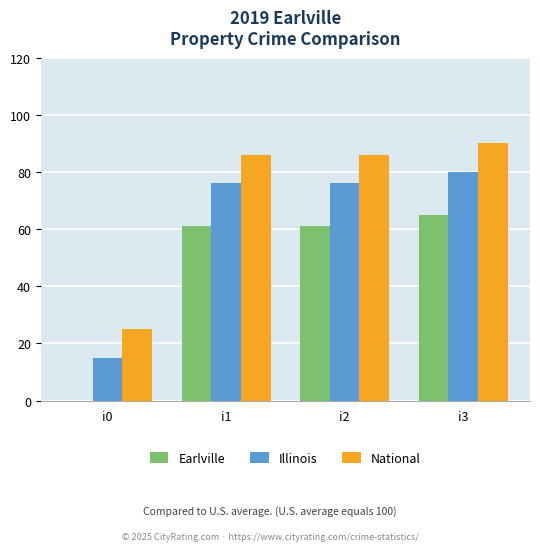

What is the greatest value displayed?

90